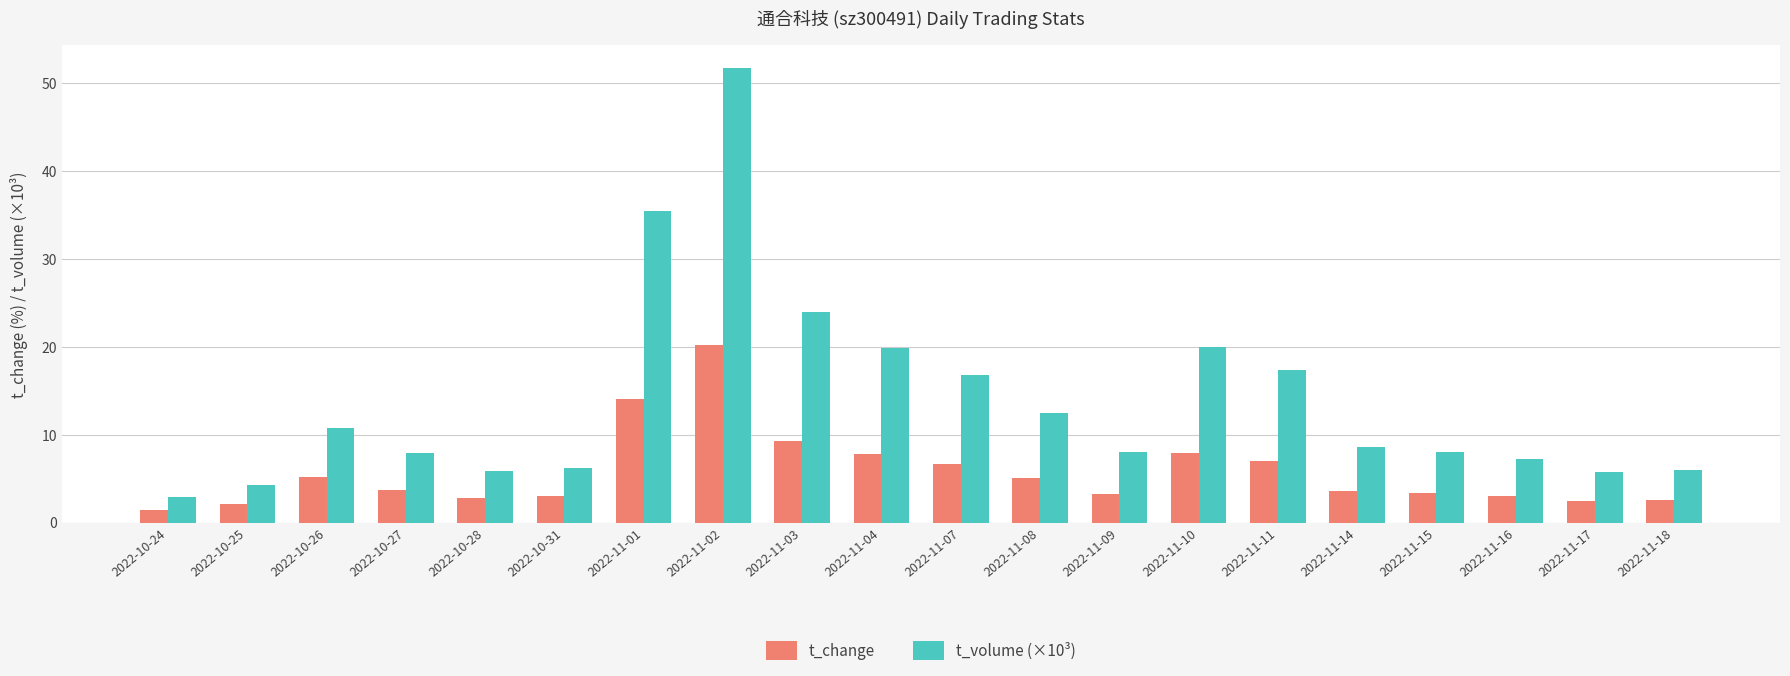

What is the minimum value shown in the chart?

1.5